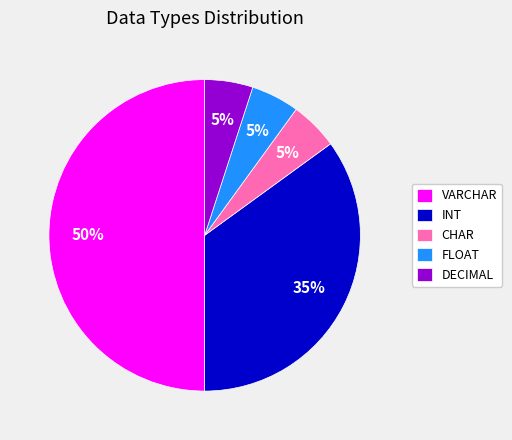

Combined, do DECIMAL and VARCHAR account for over 50%?

Yes